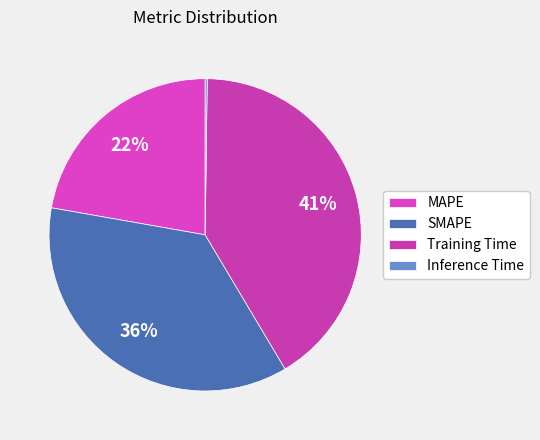

How many segments does this pie chart have?

4